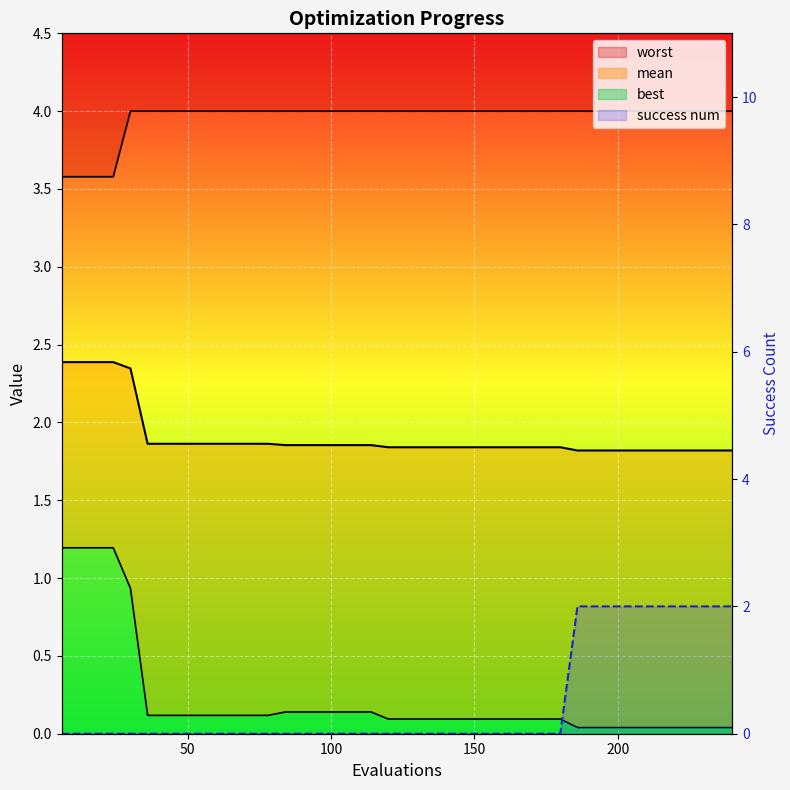

At how many categories does at least one series exceed 3?

40